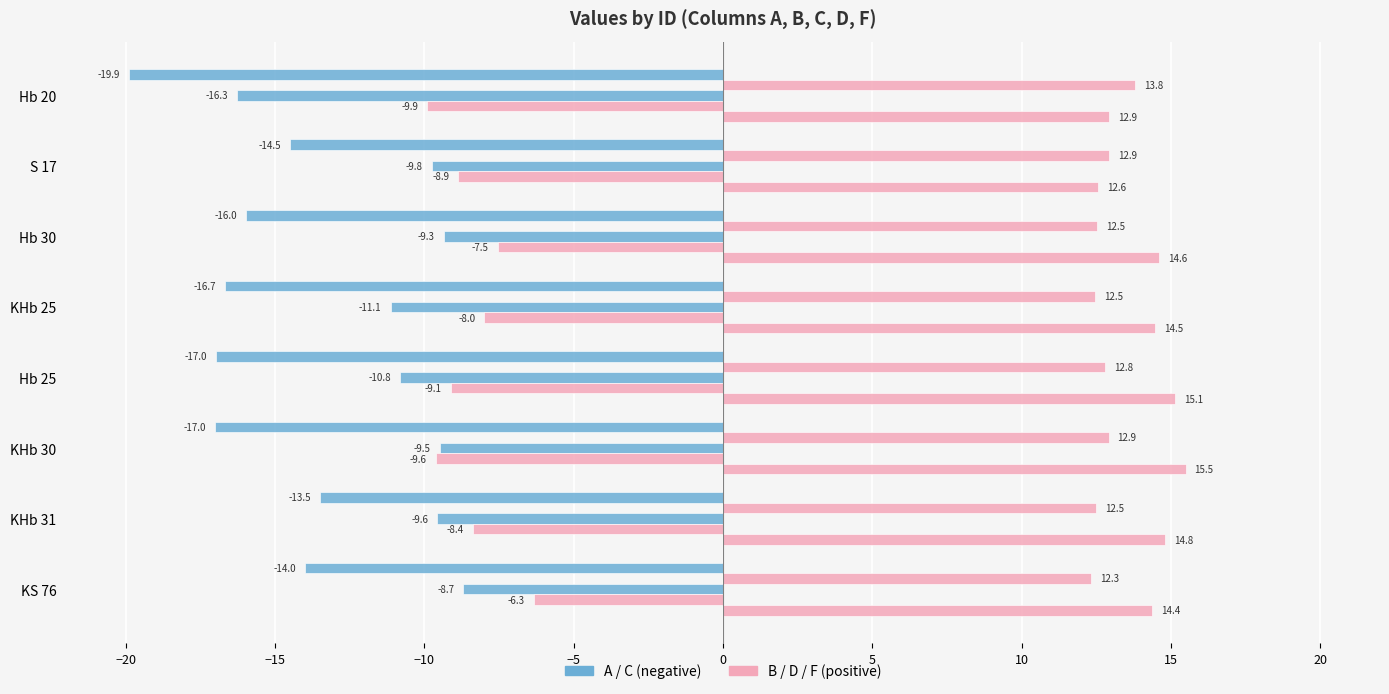

How many categories are shown in the chart?

8